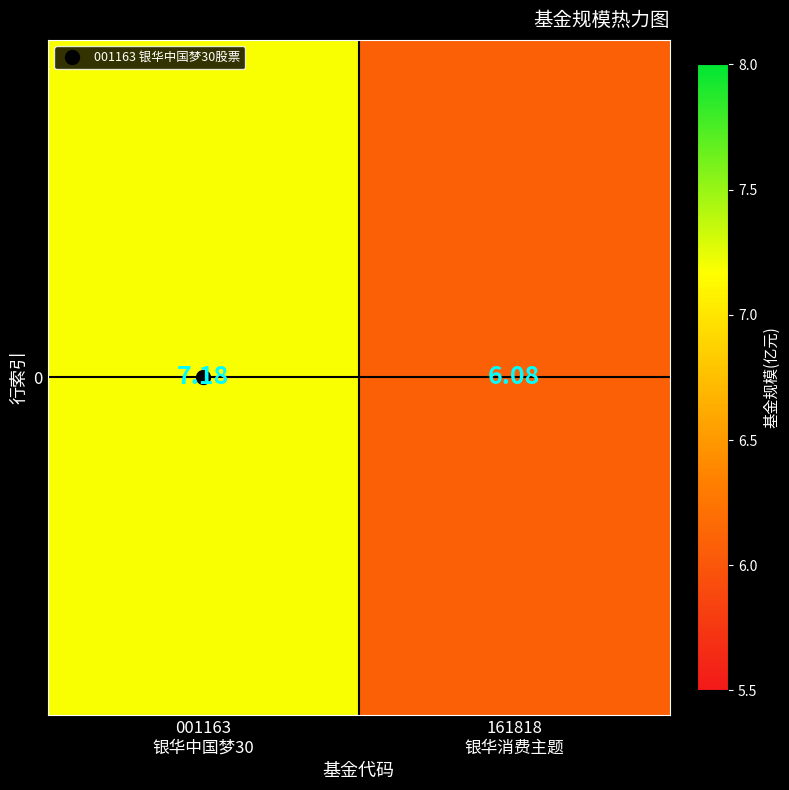

Which category has the highest value across all series?

001163
银华中国梦30